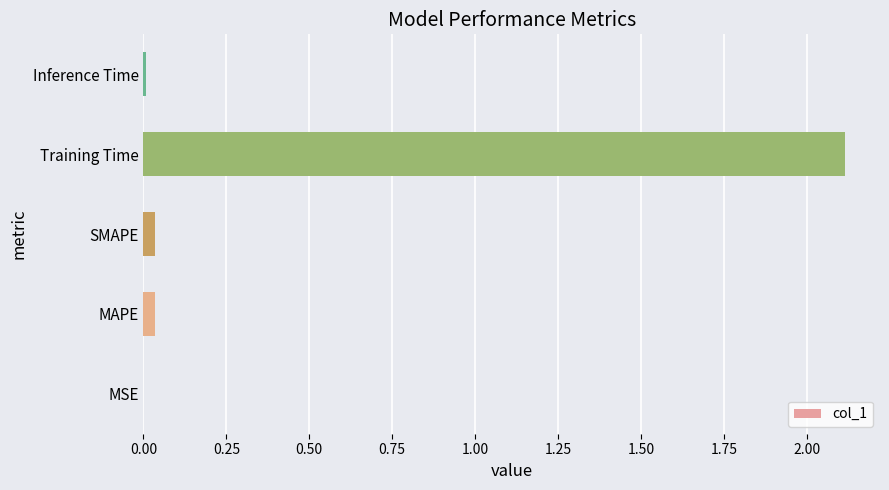

Read the value at Training Time.

2.1